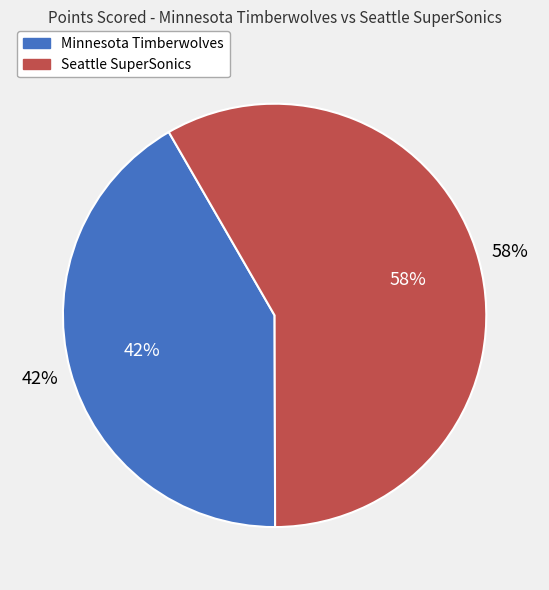

To the nearest percent, what percentage of the pie is Minnesota Timberwolves?

42%